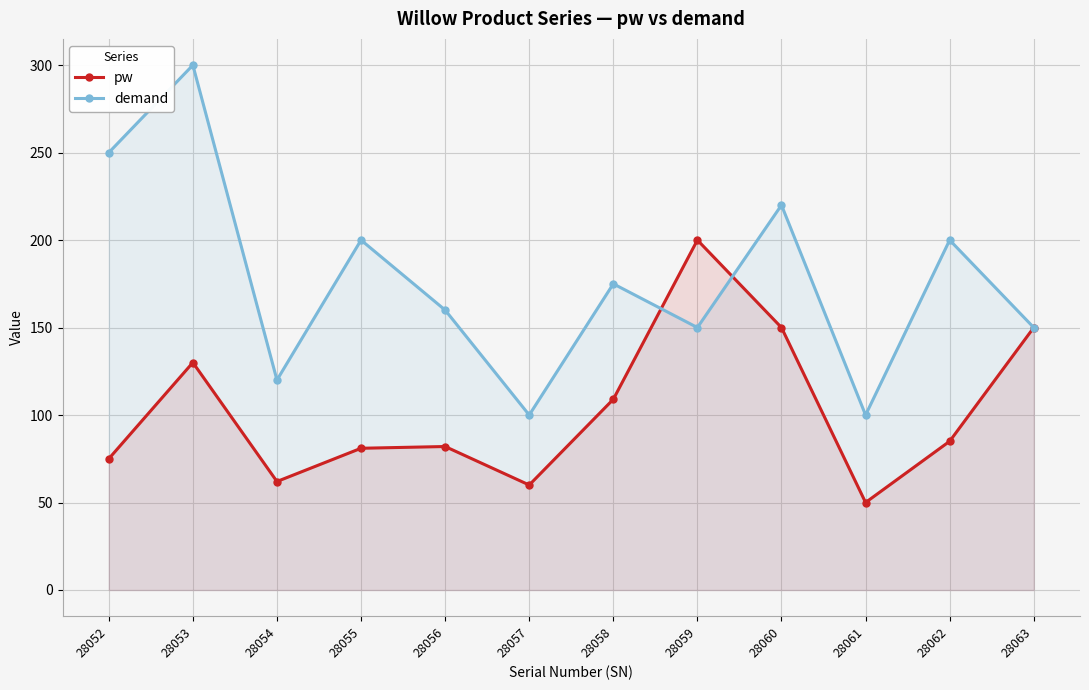

Reading left to right, what are all the values shown in this chart?

pw: 28052=75	28053=130	28054=62	28055=81	28056=82	28057=60	28058=109	28059=200	28060=150	28061=50	28062=85	28063=150
demand: 28052=250	28053=300	28054=120	28055=200	28056=160	28057=100	28058=175	28059=150	28060=220	28061=100	28062=200	28063=150